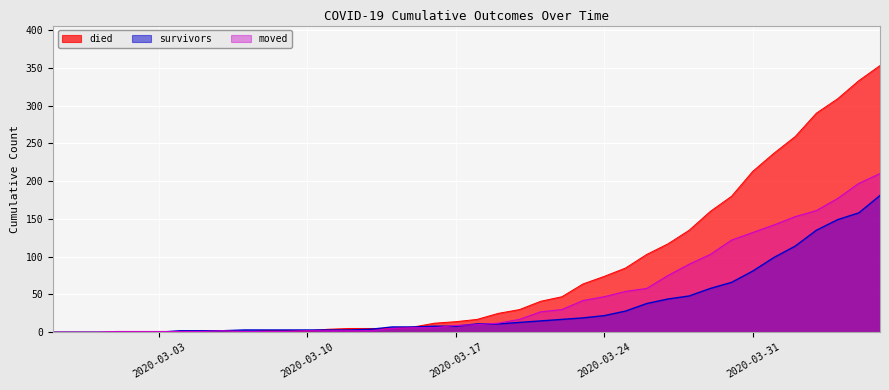

Which series has the largest total across all categories?

died